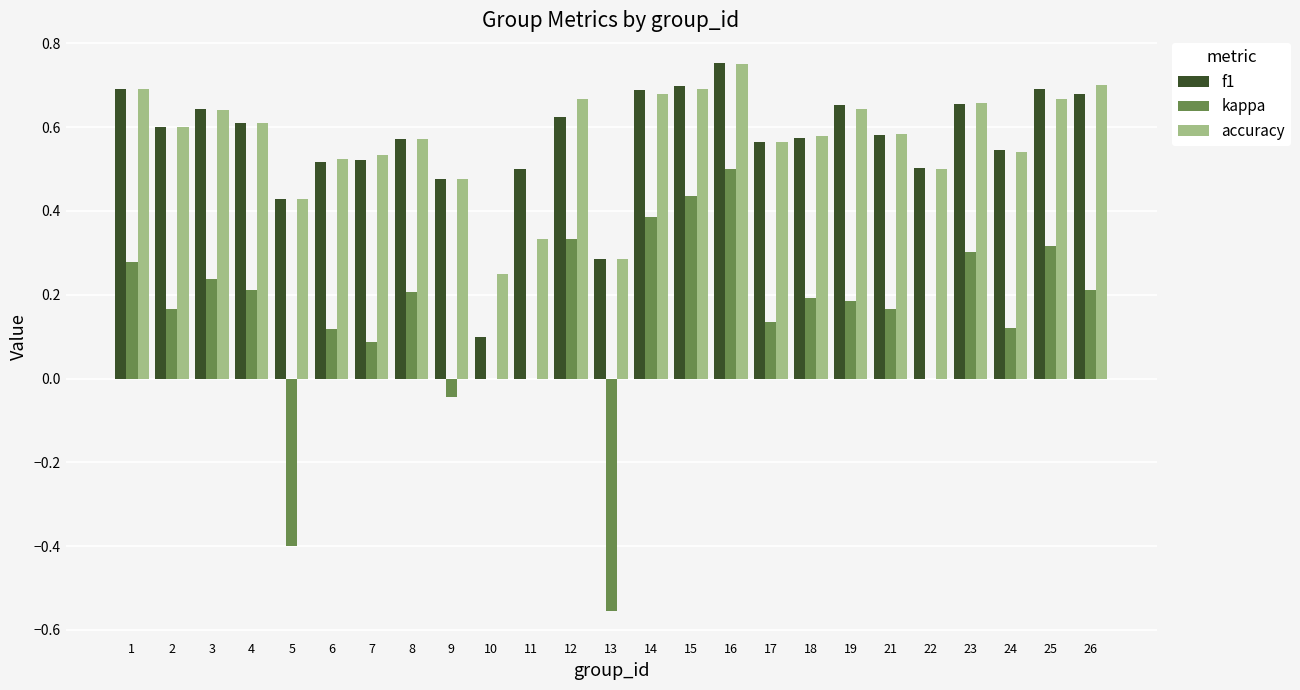

Which category has the highest value in the f1 series?

16